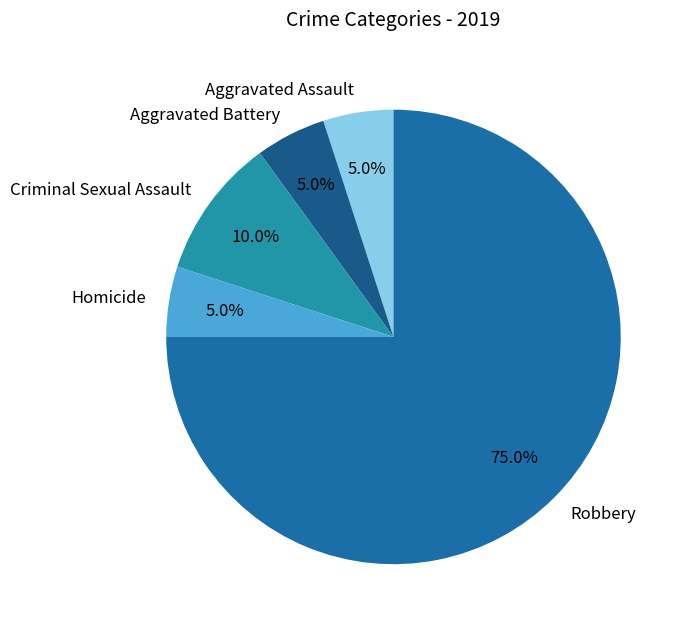

Is there any slice that represents more than half of the pie?

Yes